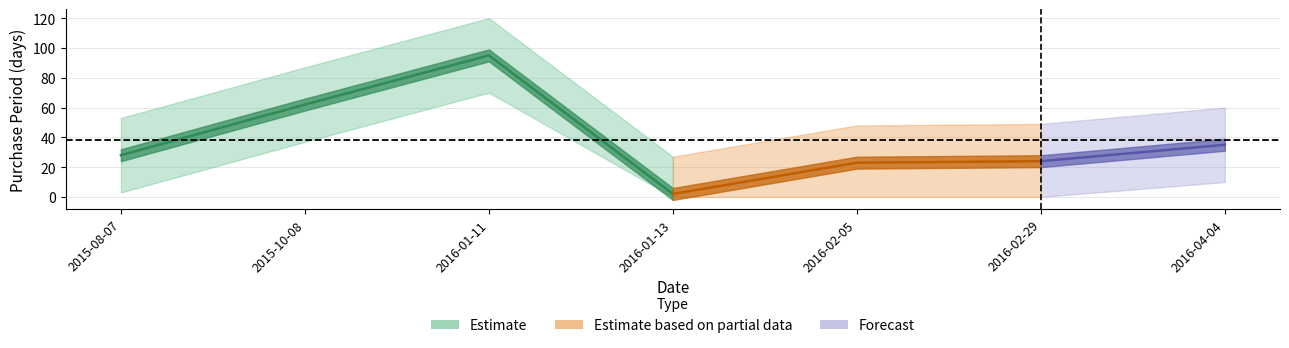

At which category does the chart reach its minimum across all series?

2016-01-13